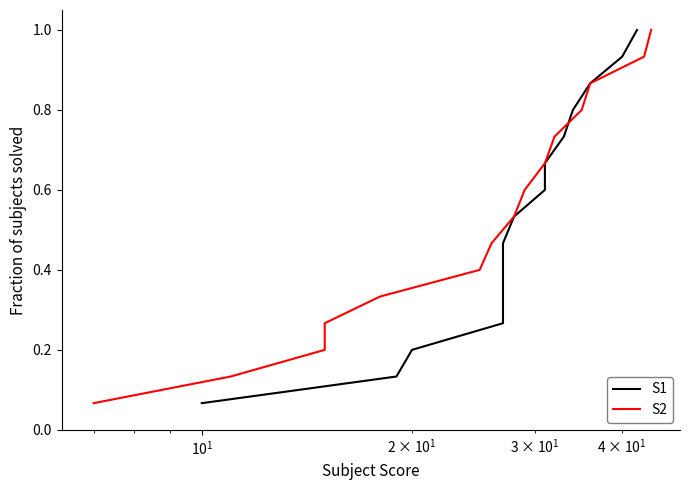

True or false: S1 has a value of 1.1 at 11.

False